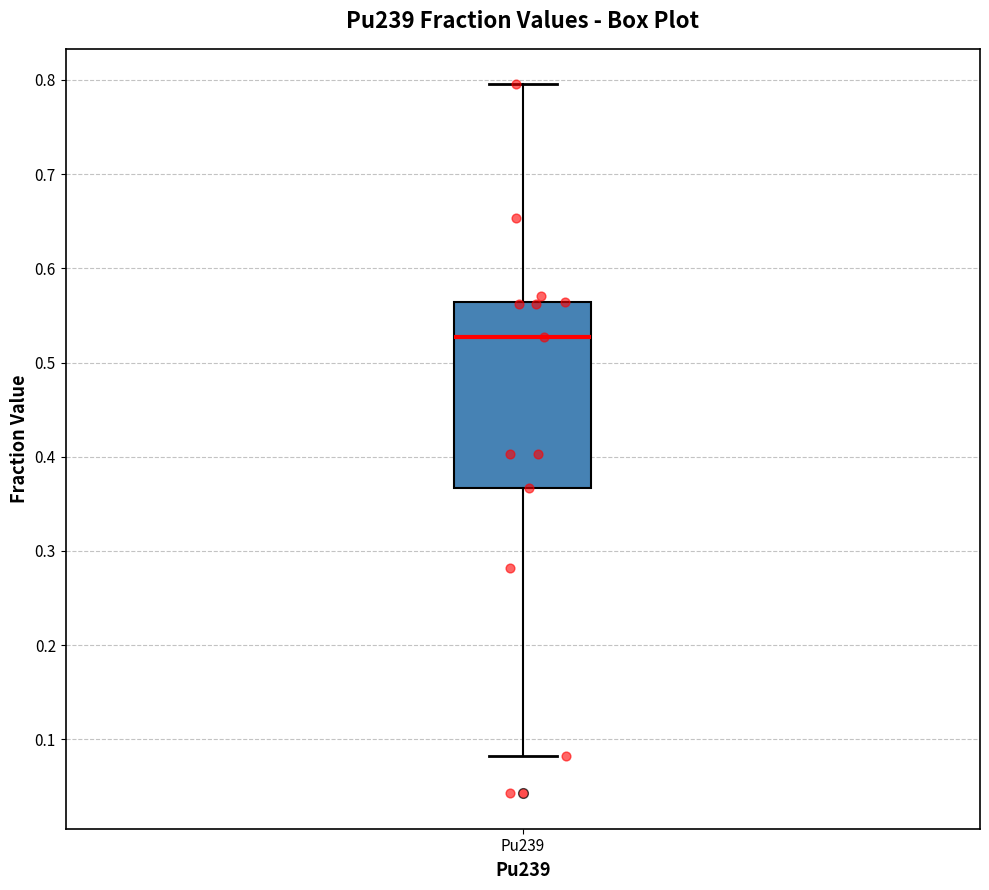

Where does the upper whisker of the box for Pu239 end on the y-axis? The values are not printed on the chart, so give them approximately, as read against the axis.

0.80